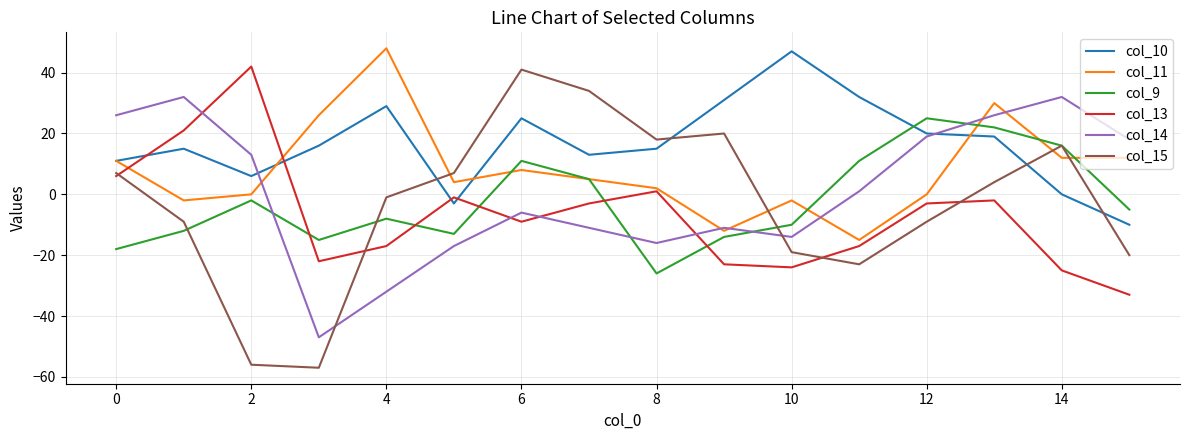

True or false: col_14 and col_13 cross at least once.

True